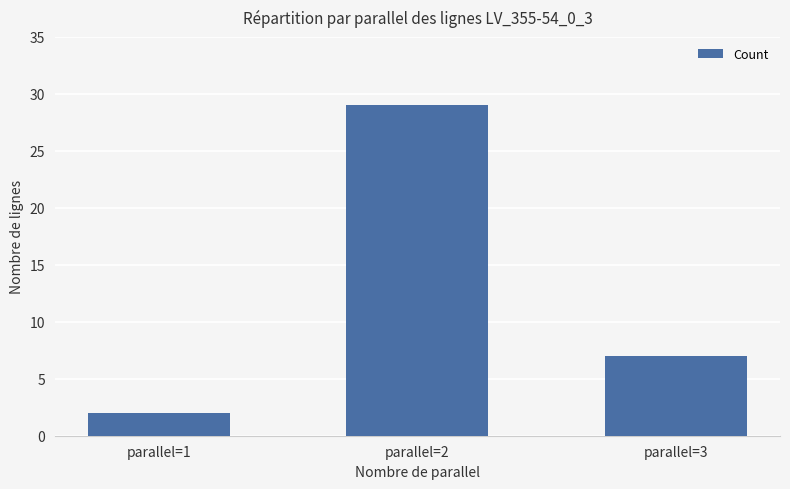

How many distinct data groups are displayed?

1